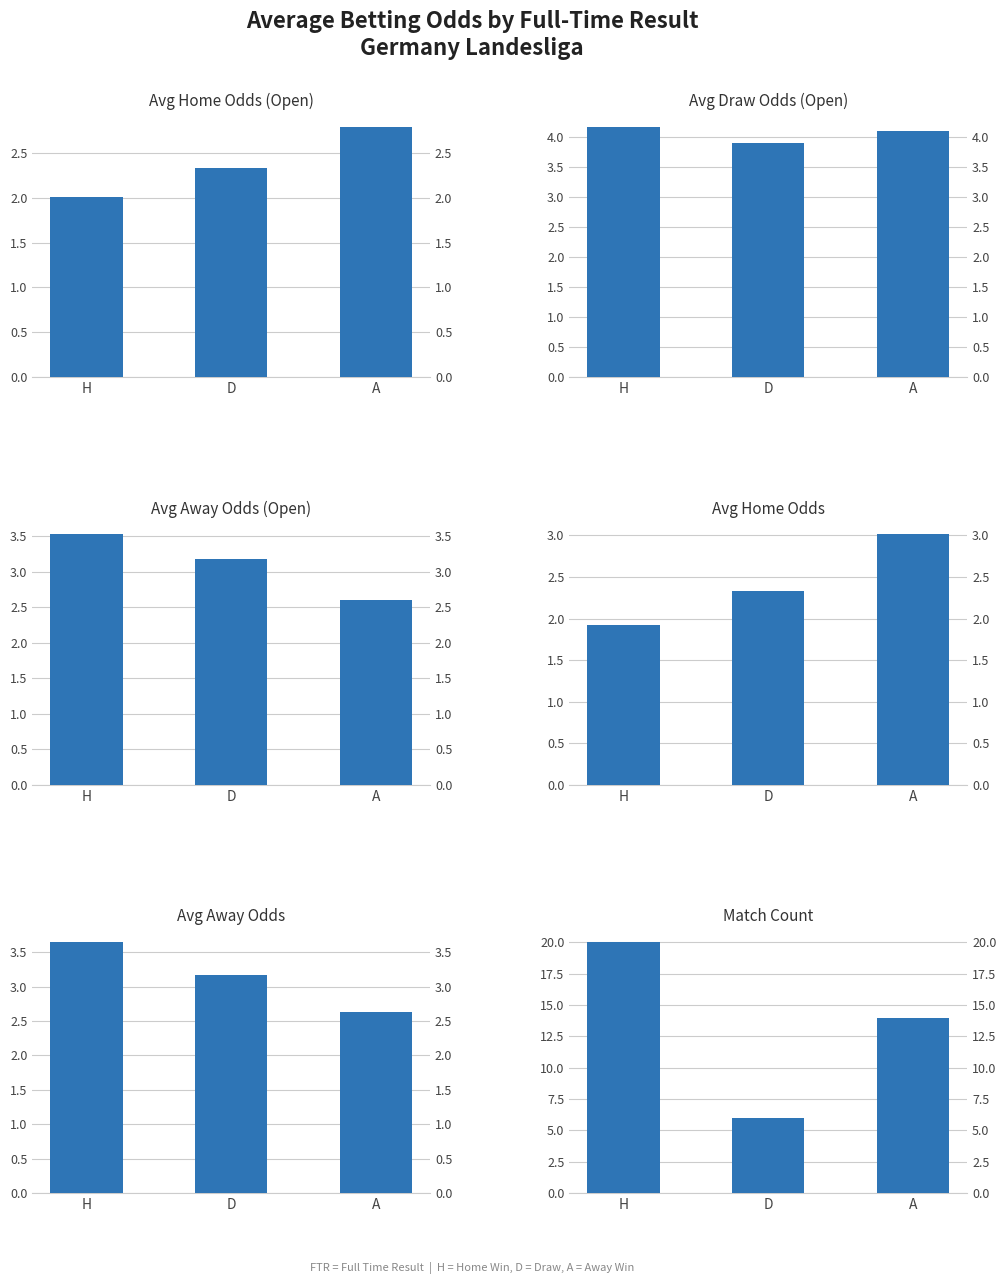

The Match Count series shows 1.7 at D. True or false?

False